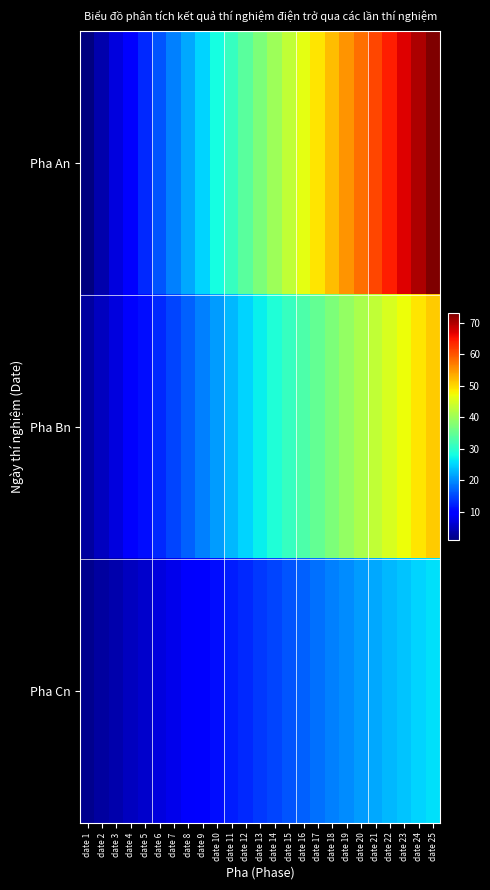

Which series changed the most between date 2 and date 25?

Pha An